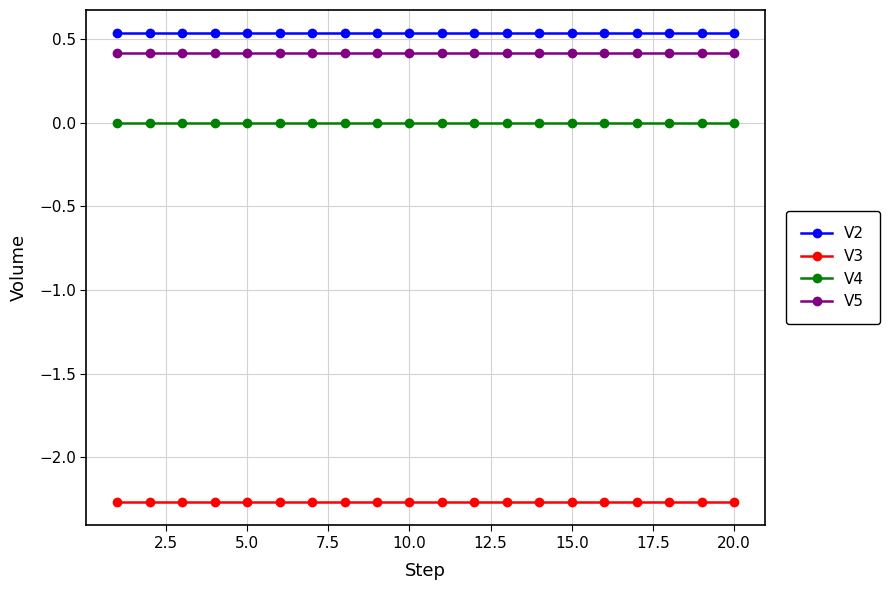

Rank the series by their maximum value, from lowest to highest.

V3, V4, V5, V2